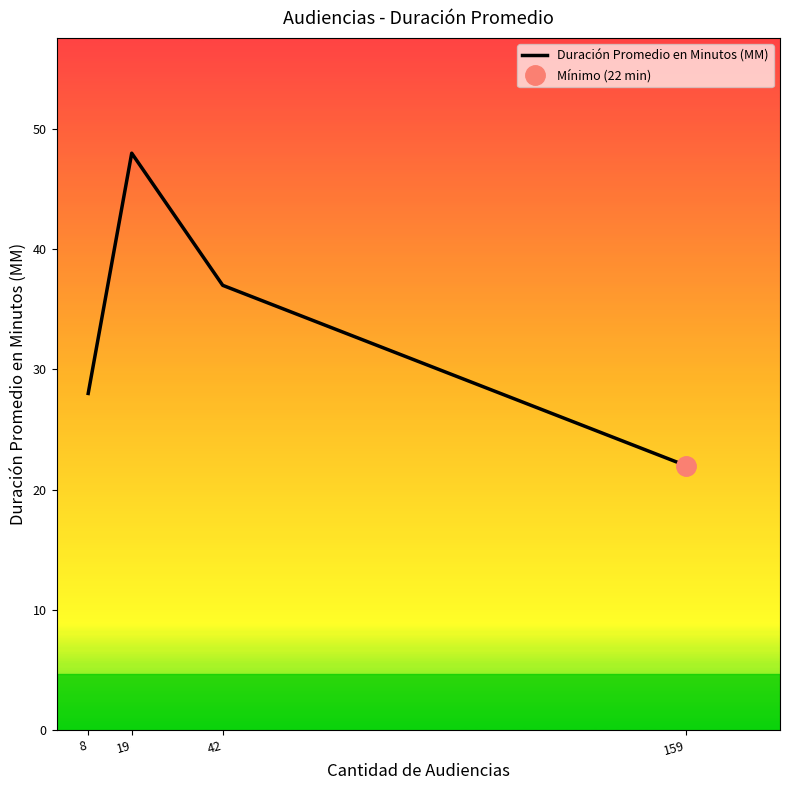

What is the difference between the maximum and minimum values?

26